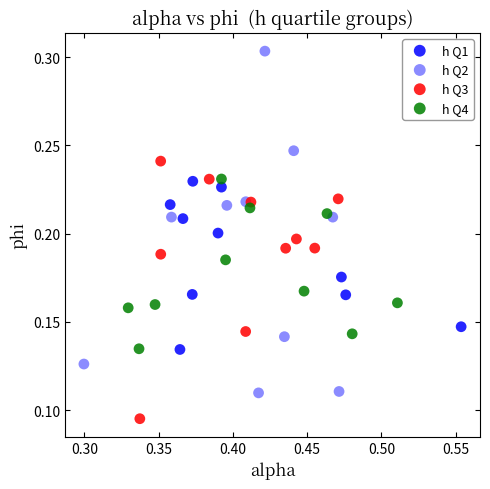

Which series contains the highest Y value?

h Q2